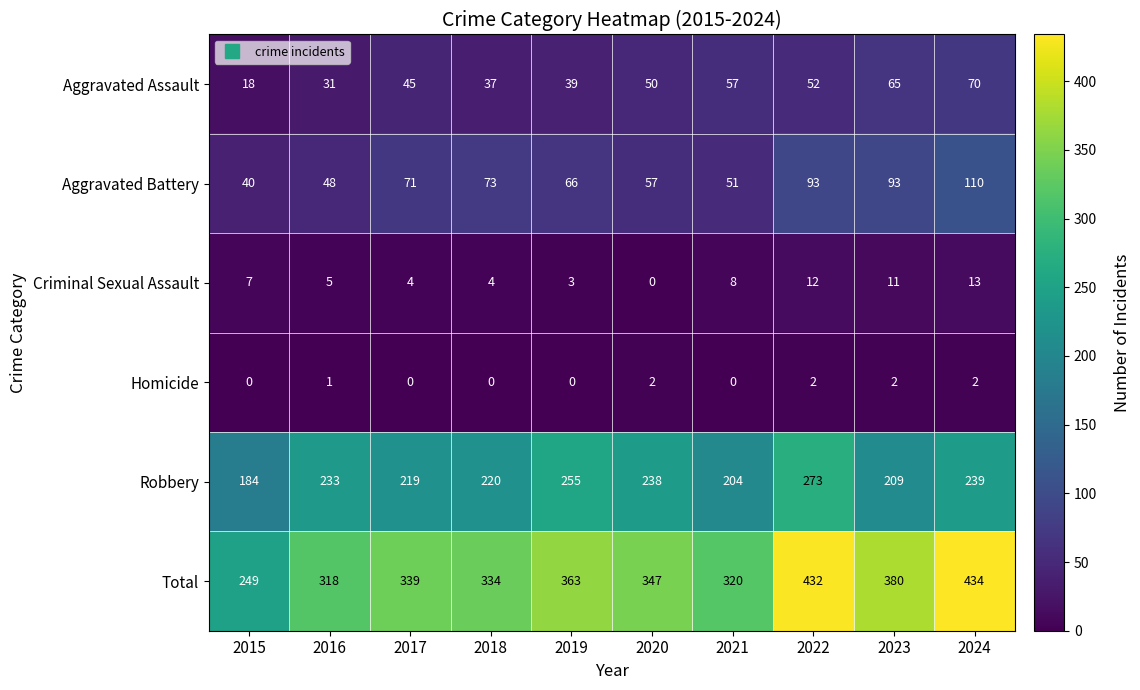

The Robbery series shows 219 at 2017. True or false?

True